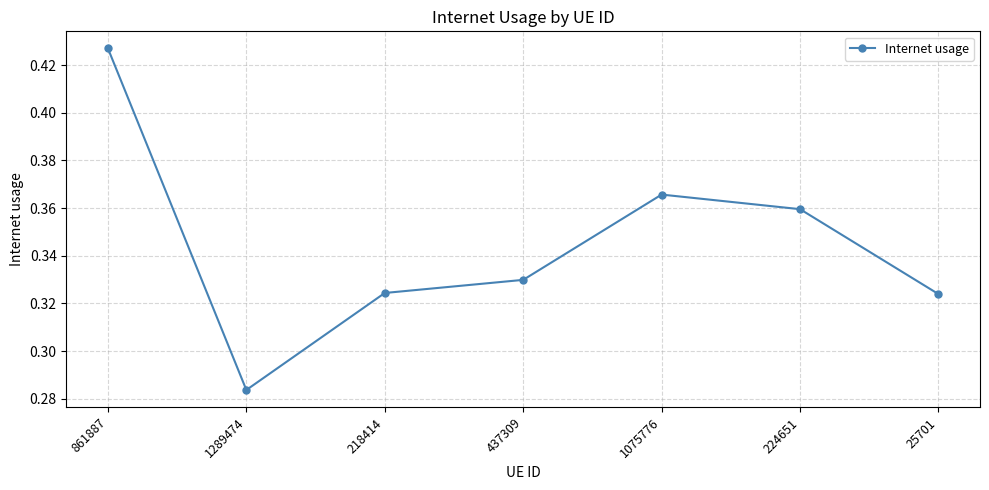

What is the label of the 2nd point from the right?

224651